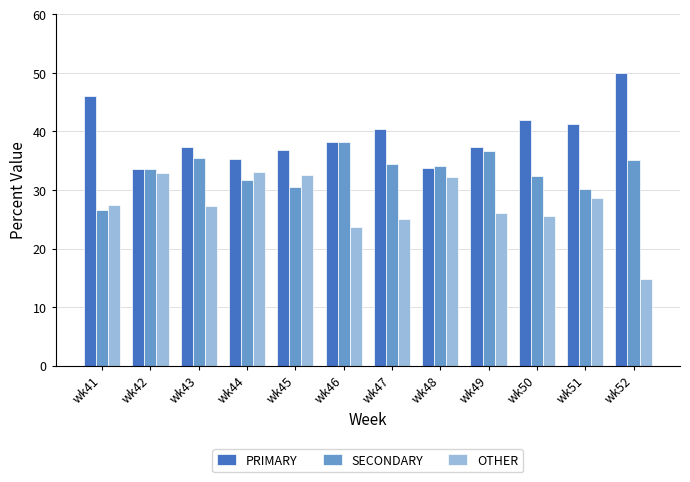

List the series in order of their overall mean, lowest first.

OTHER, SECONDARY, PRIMARY